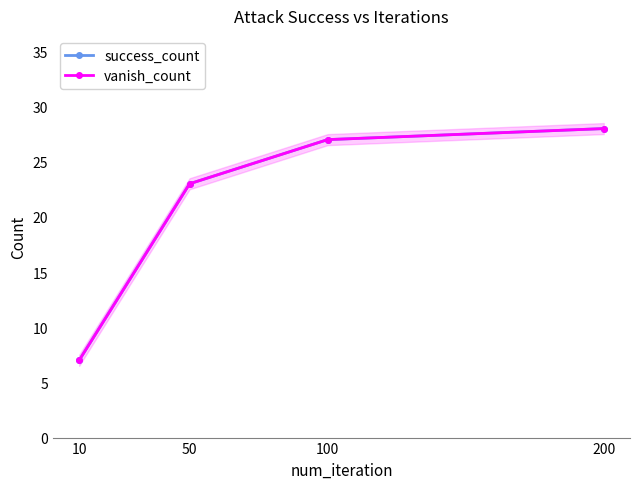

What is the sum of all vanish_count values?

85